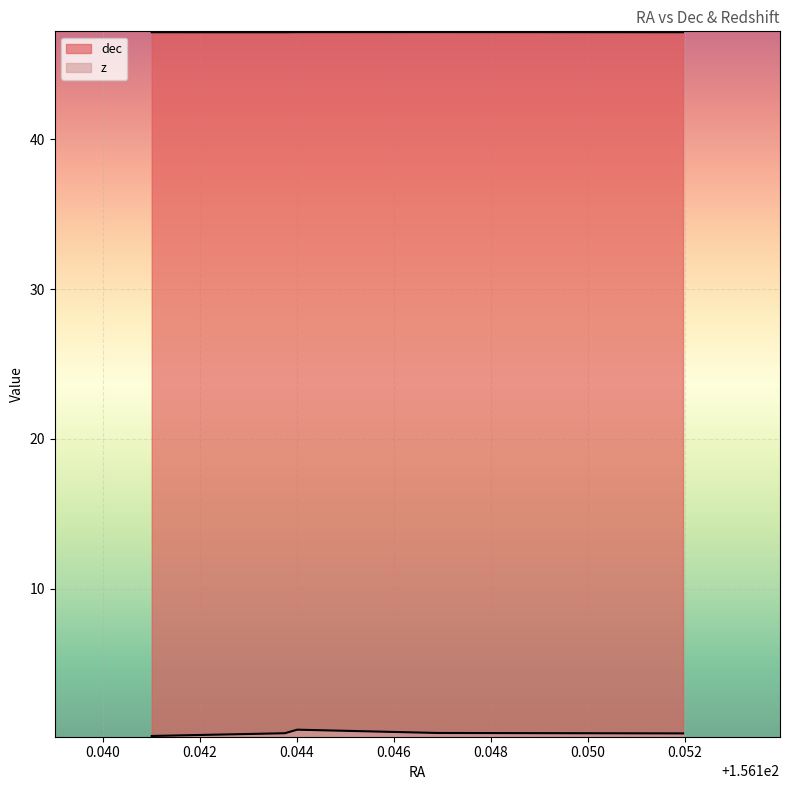

Is it true that z equals 0.2 at 156.143749616024?

False